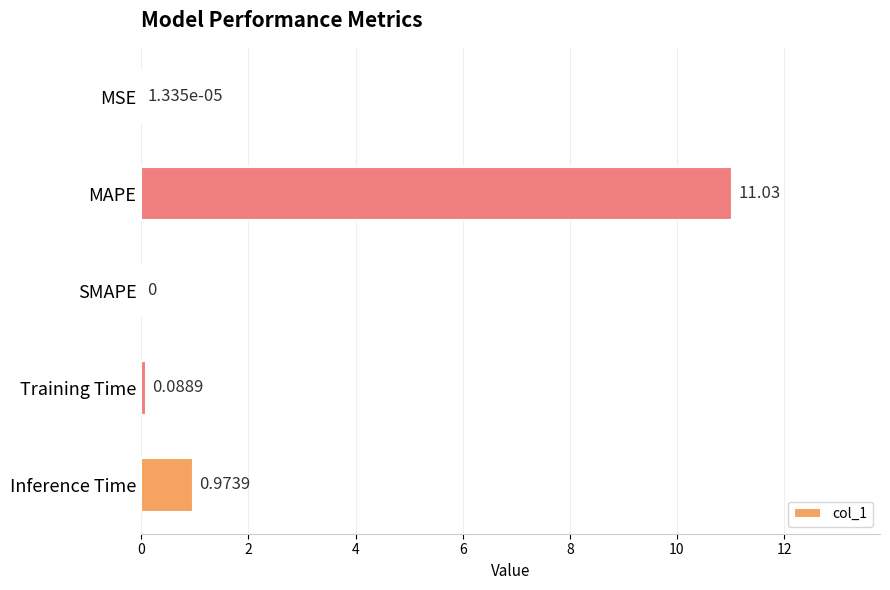

What is the sum of all values?

12.1